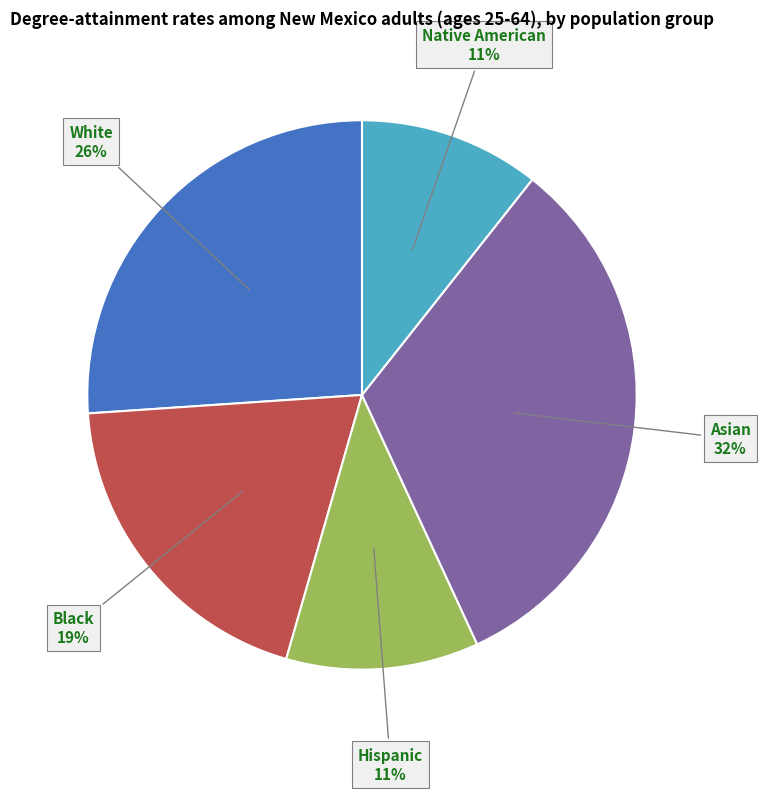

To the nearest percent, what is the difference between the Asian and White slice percentages?

6%